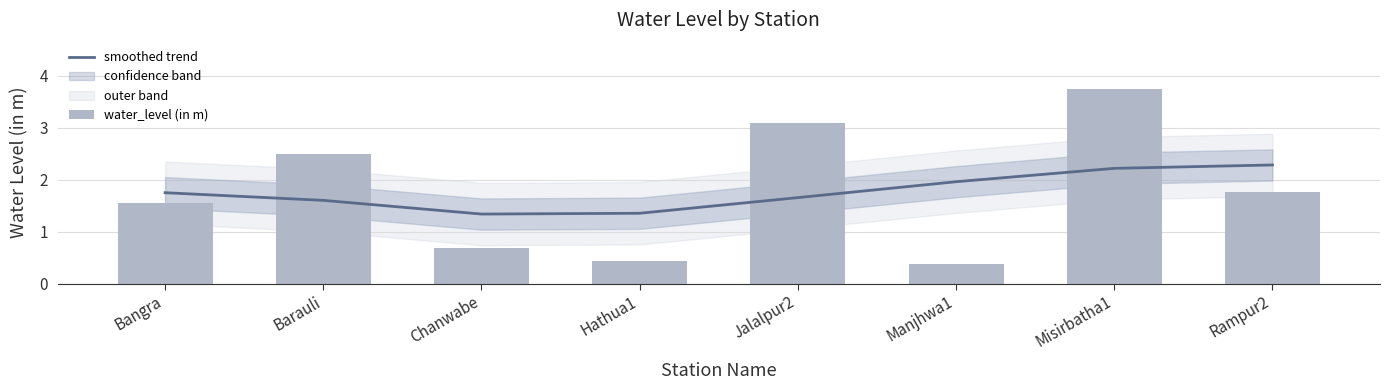

Which has a higher value, Misirbatha1 or Hathua1?

Misirbatha1